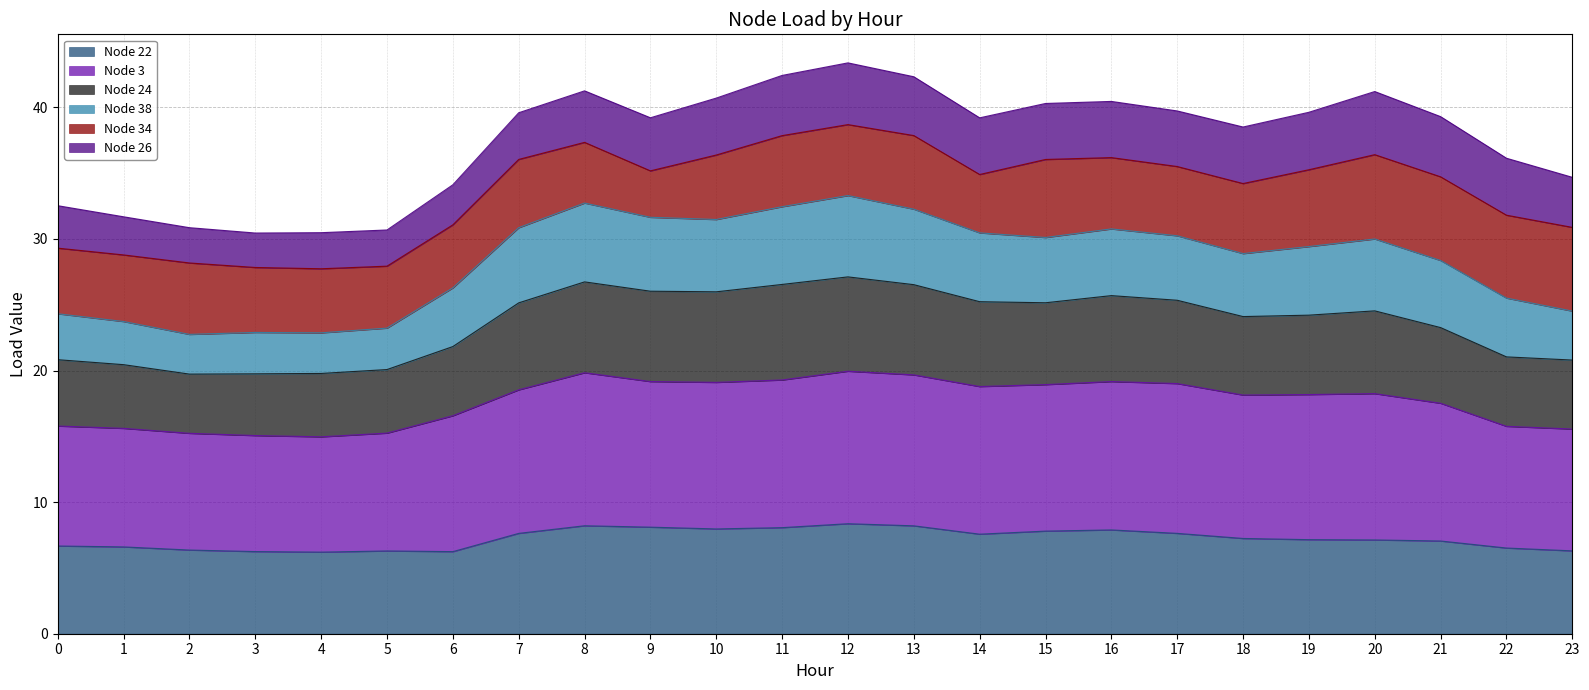

List the labels in order of Node 3 value, largest first.

12, 8, 13, 11, 9, 16, 10, 17, 15, 14, 7, 20, 19, 18, 21, 6, 0, 22, 1, 23, 5, 2, 3, 4